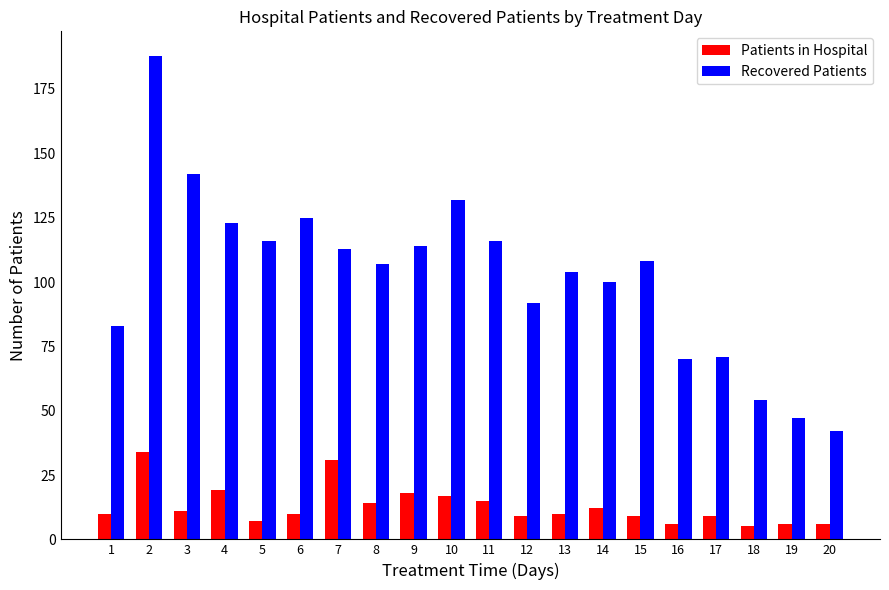

How many data points does each series have?

20